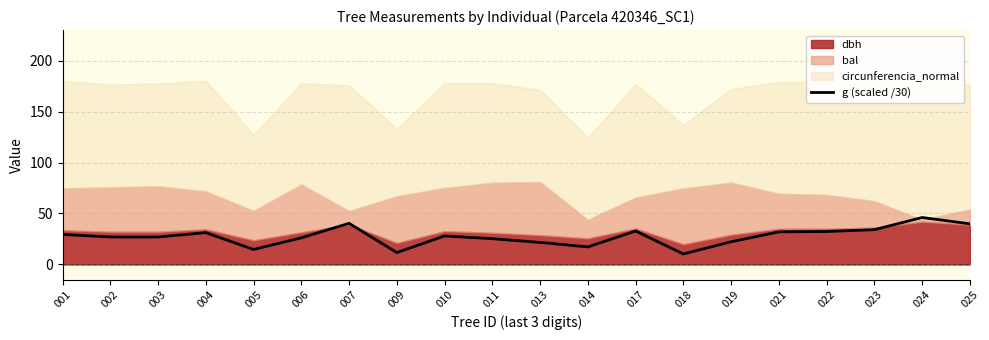

How many values are below 27?

10